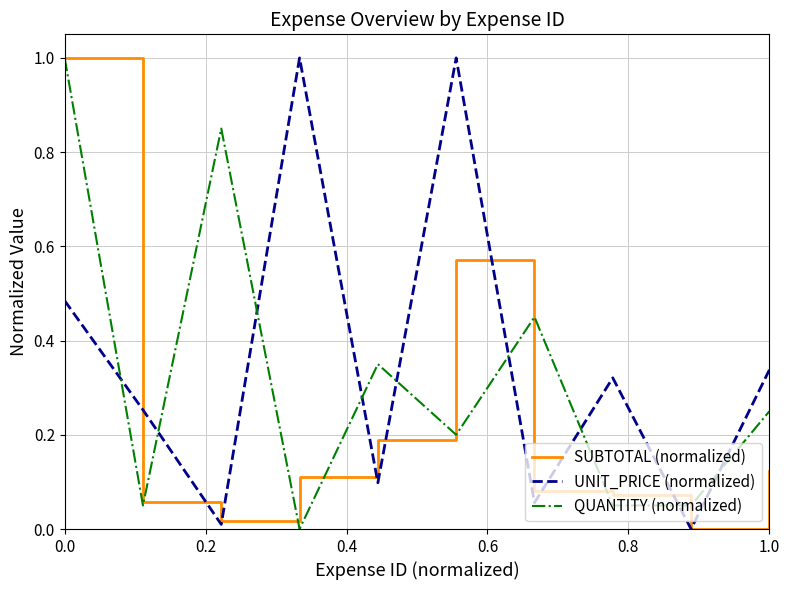

What is the maximum value shown in the chart?

1.0